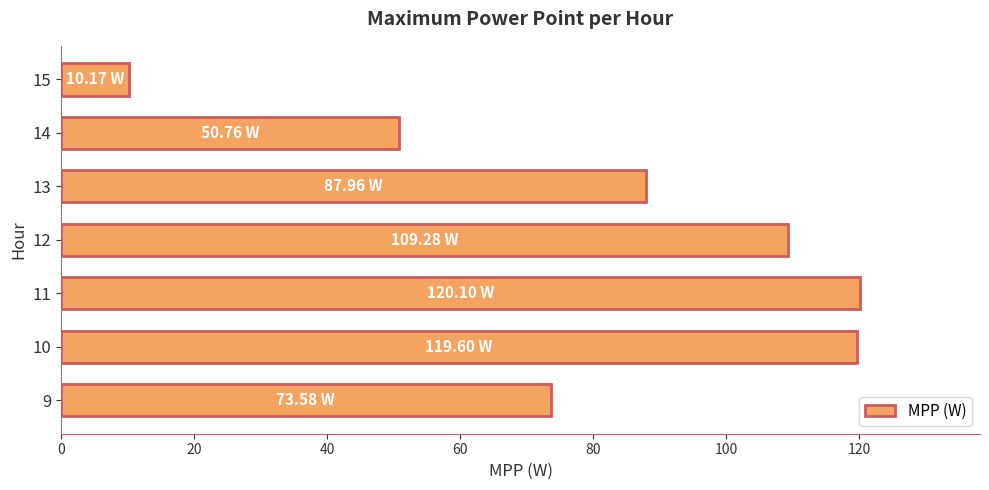

What is the change in value from 9 to 14?

-22.8